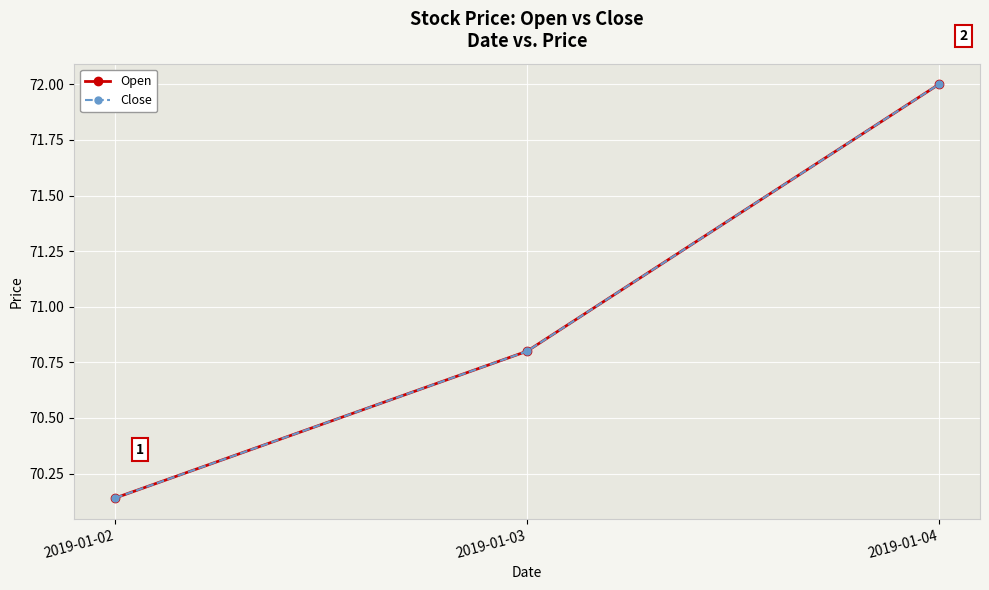

Does the chart have visible grid lines?

Yes